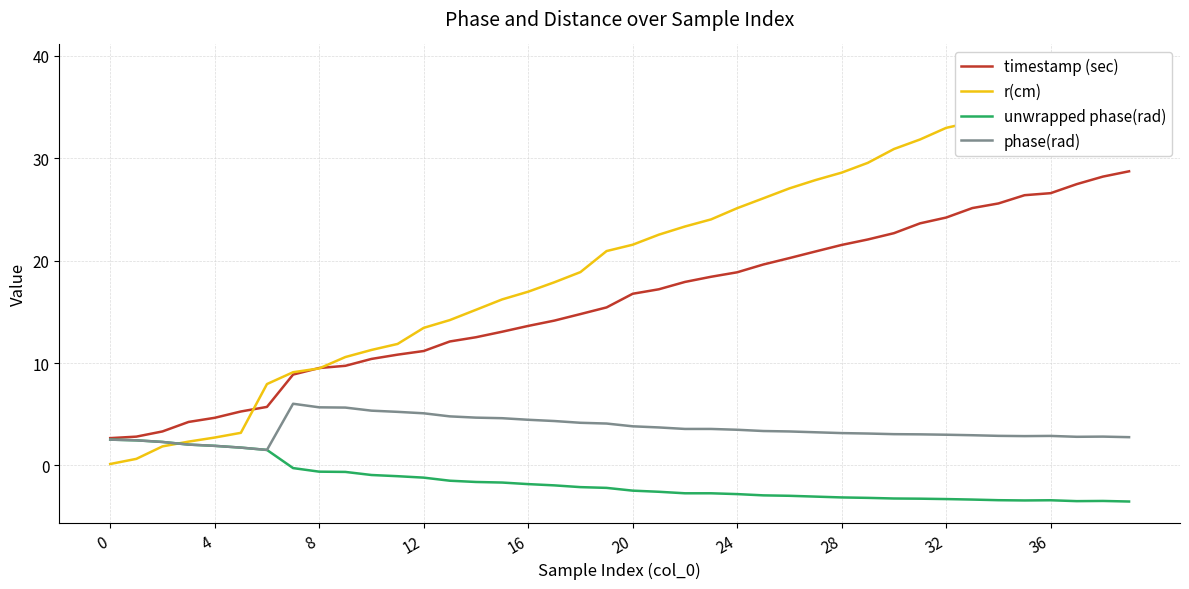

Where is the first local maximum for unwrapped phase(rad)?

36